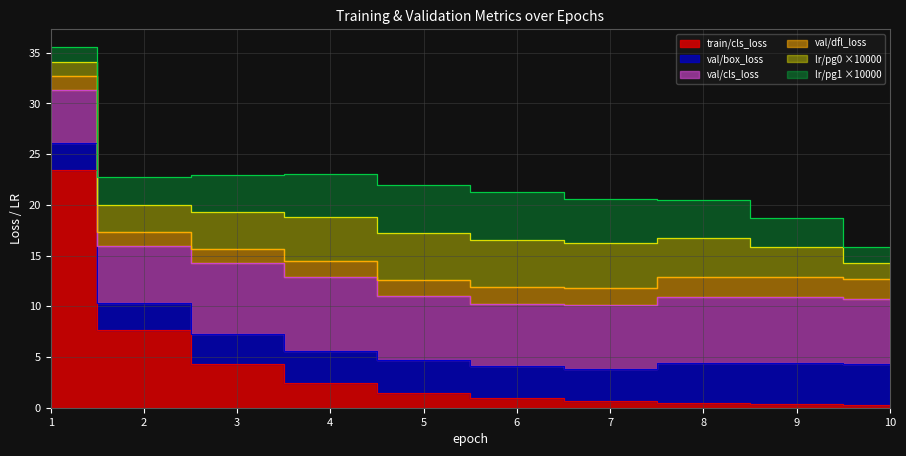

What is the value of the train/cls_loss point at the 4th from the left?

2.4